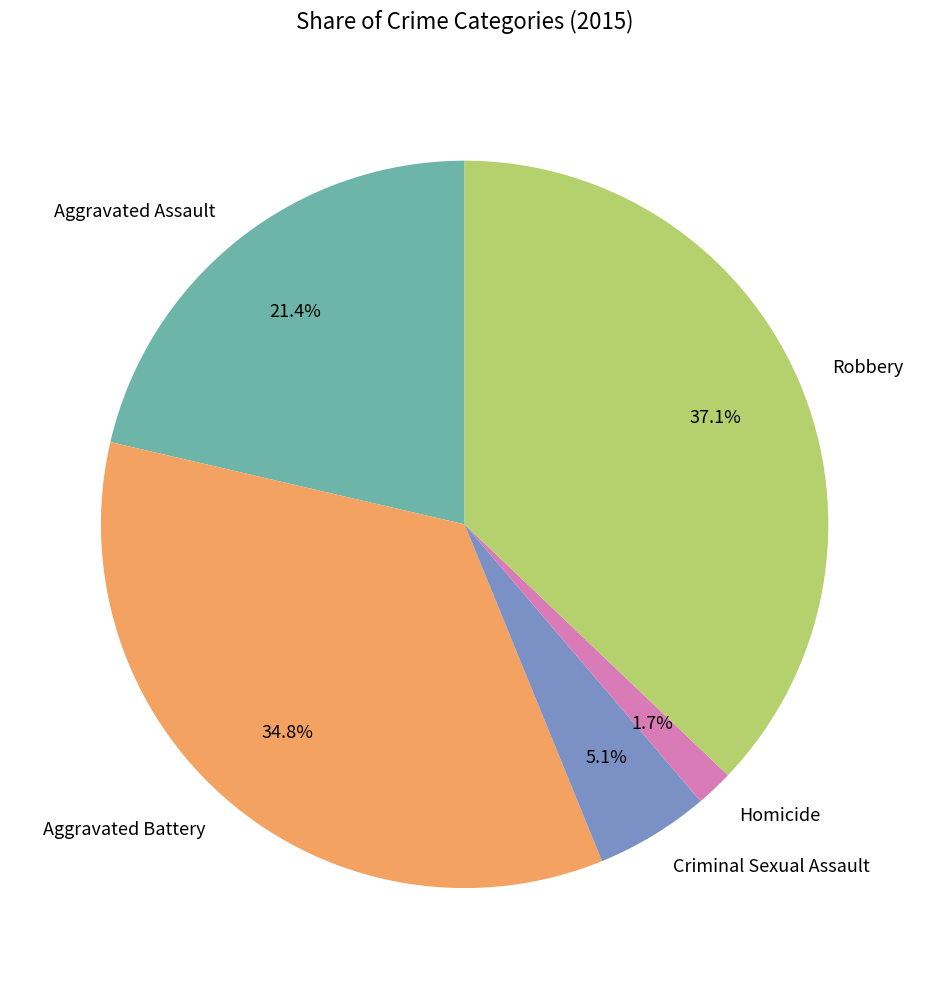

To the nearest percent, what percentage of the pie is Aggravated Assault?

21%